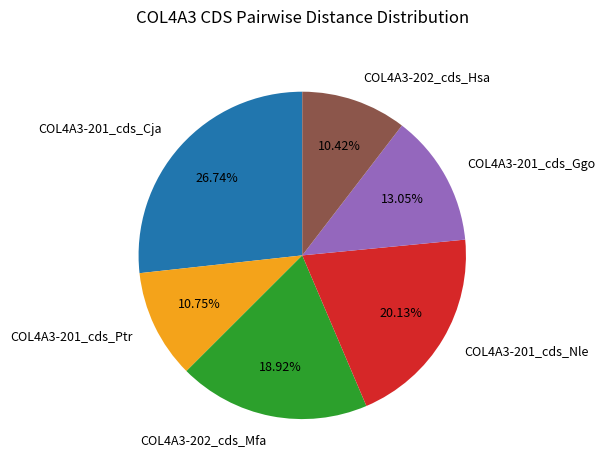

To the nearest percent, what is the difference between the largest and smallest slice percentages?

16%